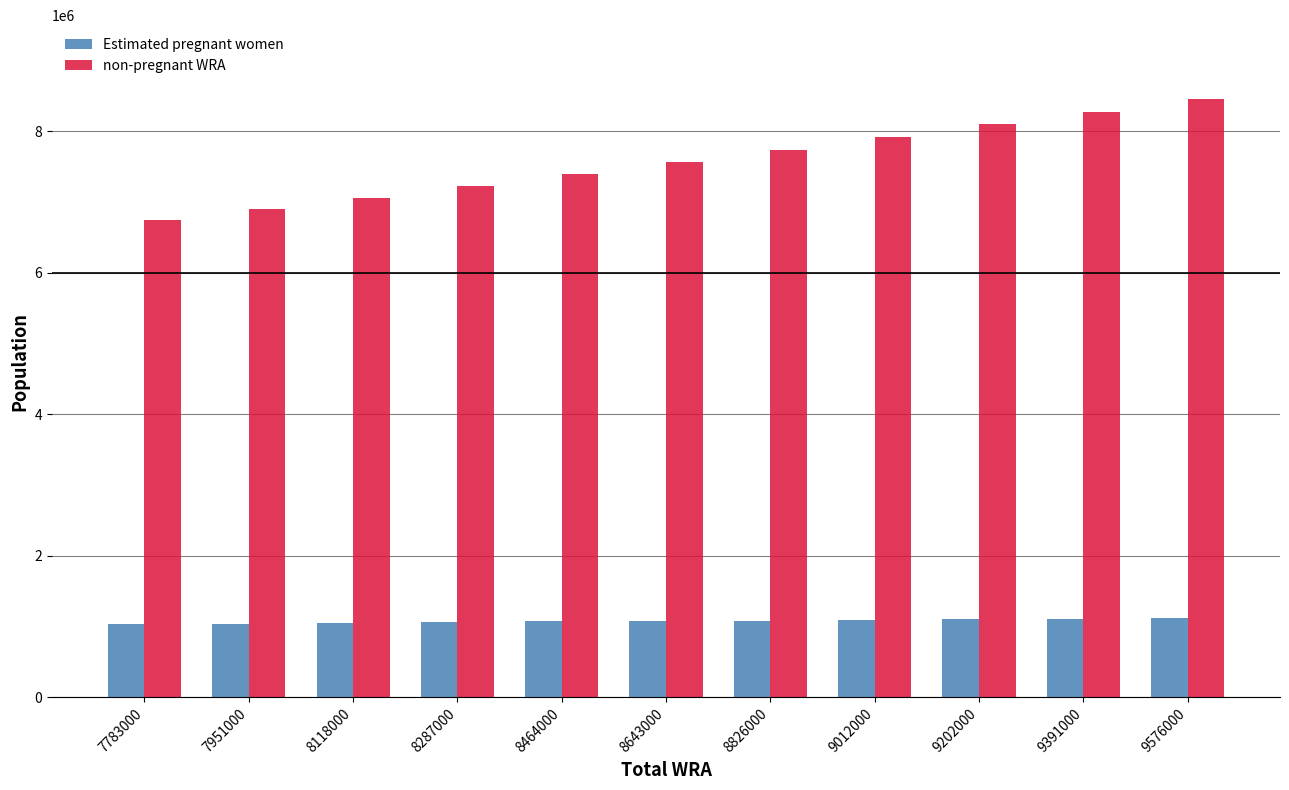

How many data points in non-pregnant WRA are less than 7564671?

5